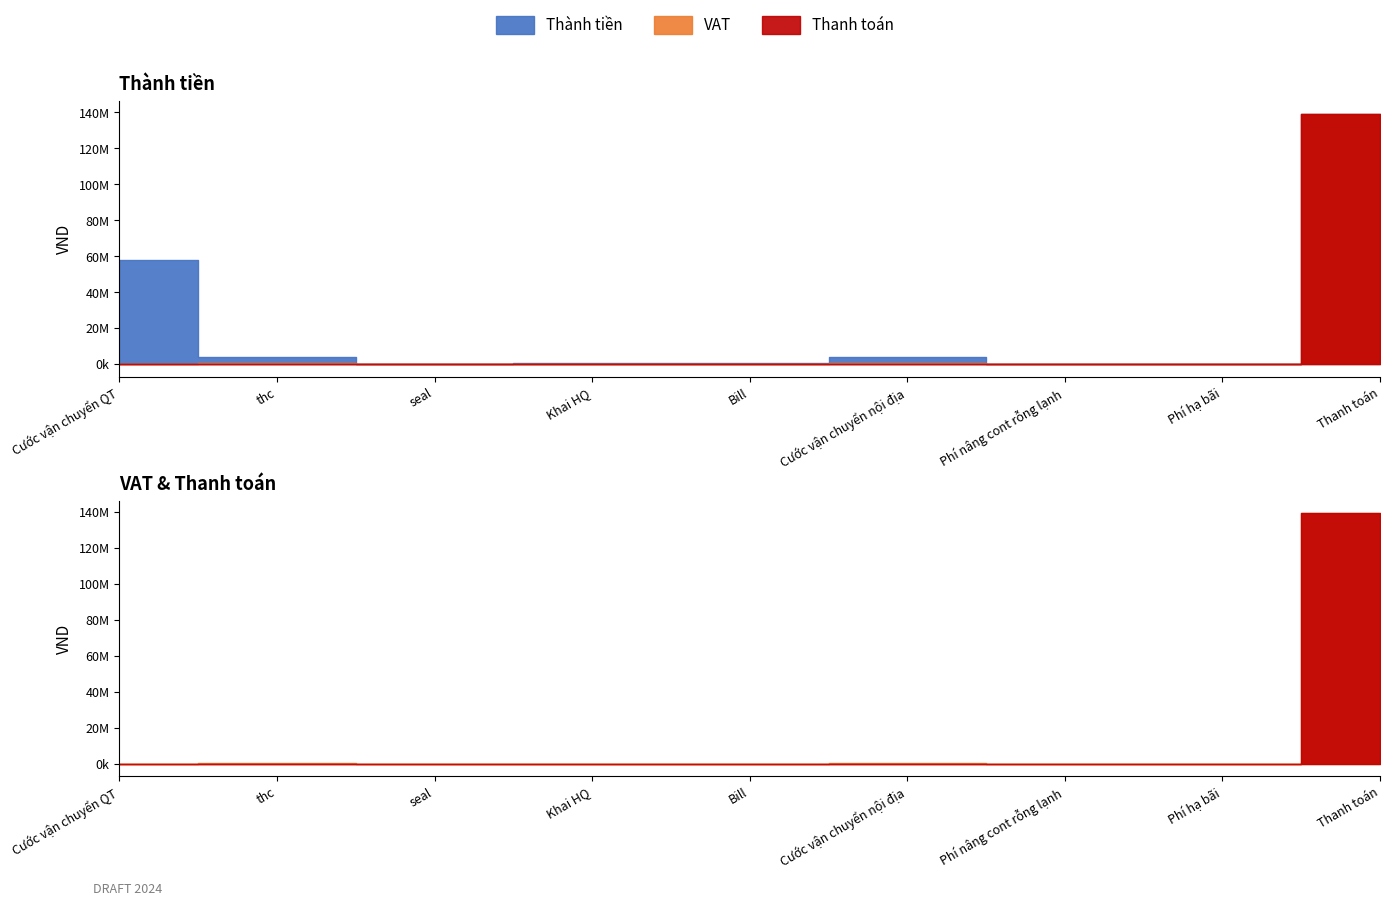

Is it true that Thanh toán equals -73179709.4 at Phí hạ bãi?

False